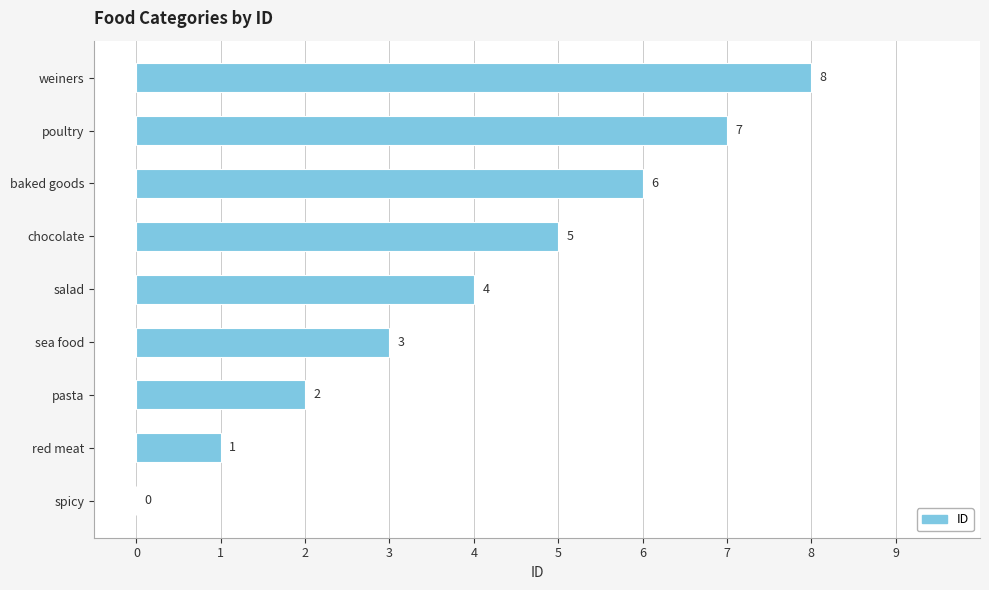

What is the average value?

4